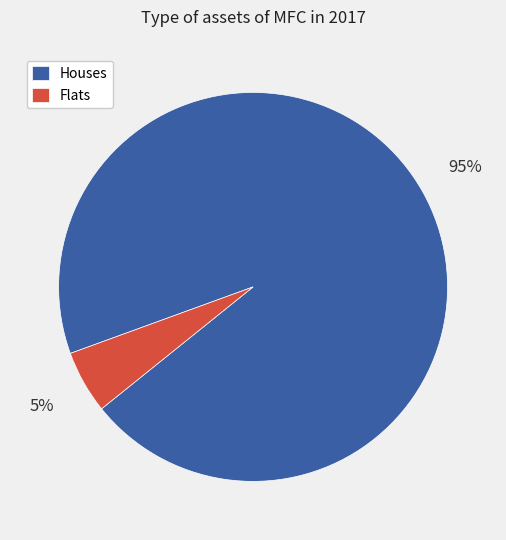

True or false: Flats accounts for 5% of the total.

True